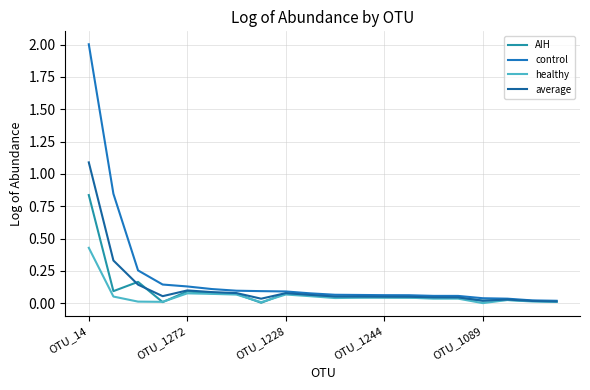

Reading left to right, list all the values displayed in this chart.

AIH: 0.8	0.1	0.2	0.0	0.1	0.1	0.1	0.0	0.1	0.1	0.0	0.0	0.0	0.0	0.0	0.0	0.0	0.0	0.0	0.0
control: 2.0	0.8	0.3	0.1	0.1	0.1	0.1	0.1	0.1	0.1	0.1	0.1	0.1	0.1	0.1	0.1	0.0	0.0	0.0	0.0
healthy: 0.4	0.1	0.0	0.0	0.1	0.1	0.1	0.0	0.1	0.1	0.0	0.0	0.0	0.0	0.0	0.0	0.0	0.0	0.0	0.0
average: 1.1	0.3	0.1	0.1	0.1	0.1	0.1	0.0	0.1	0.1	0.1	0.1	0.1	0.0	0.0	0.0	0.0	0.0	0.0	0.0